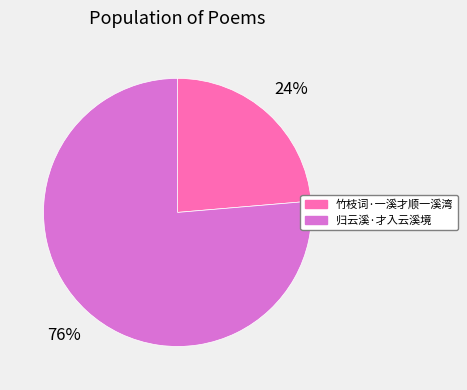

Count the number of slices in the pie.

2